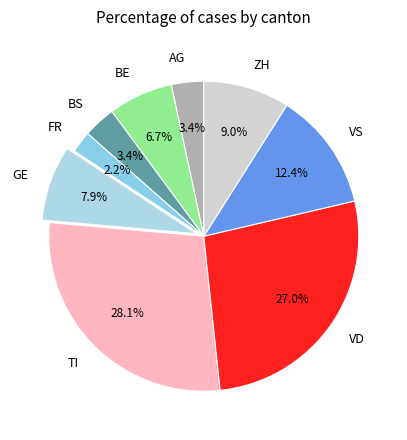

Does VS account for over 50% of the chart?

No